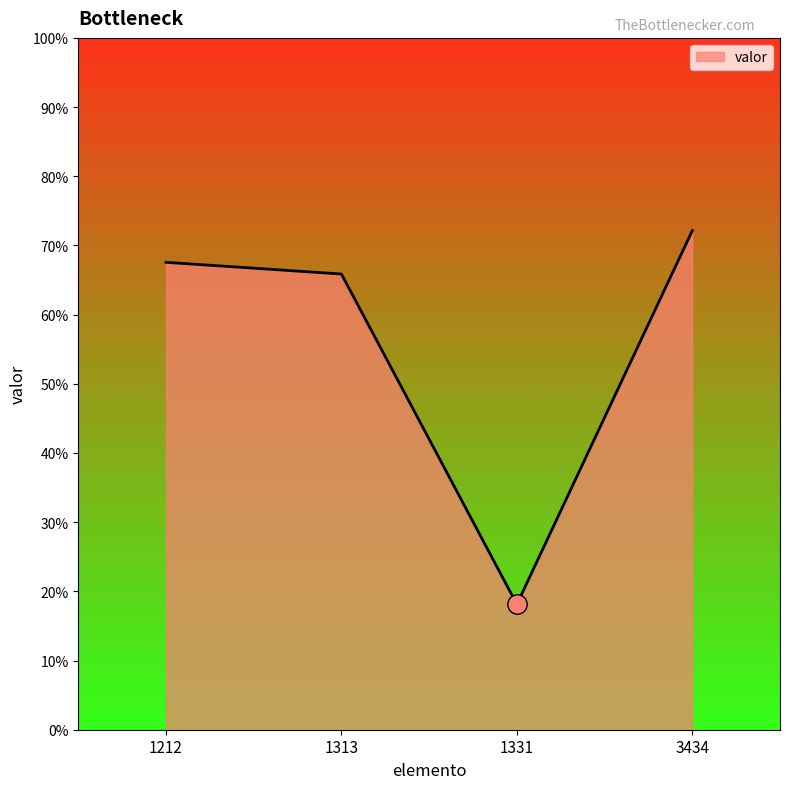

Which has a higher value, 1212 or 1313?

1212